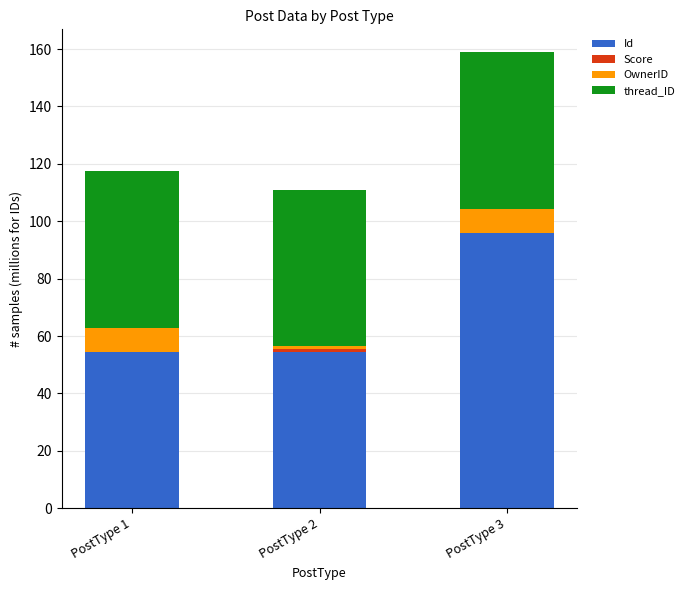

At which category is the sum across all series the highest?

PostType 3